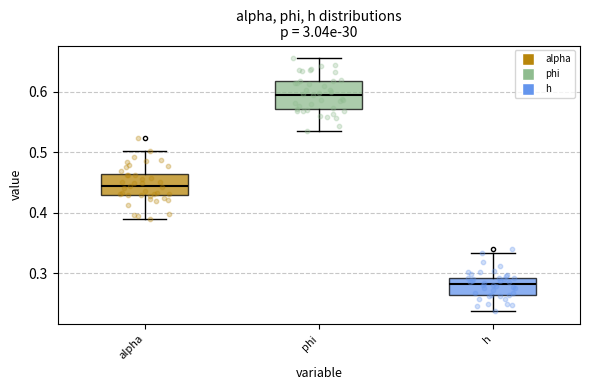

Comparing the boxes themselves (not the whiskers), which one is the tallest?

phi